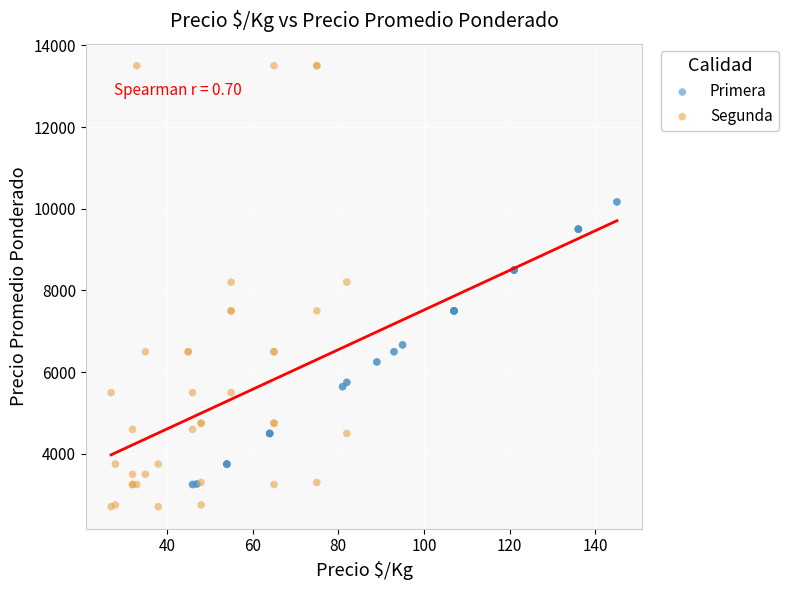

Which series has the widest spread of Y values?

Segunda